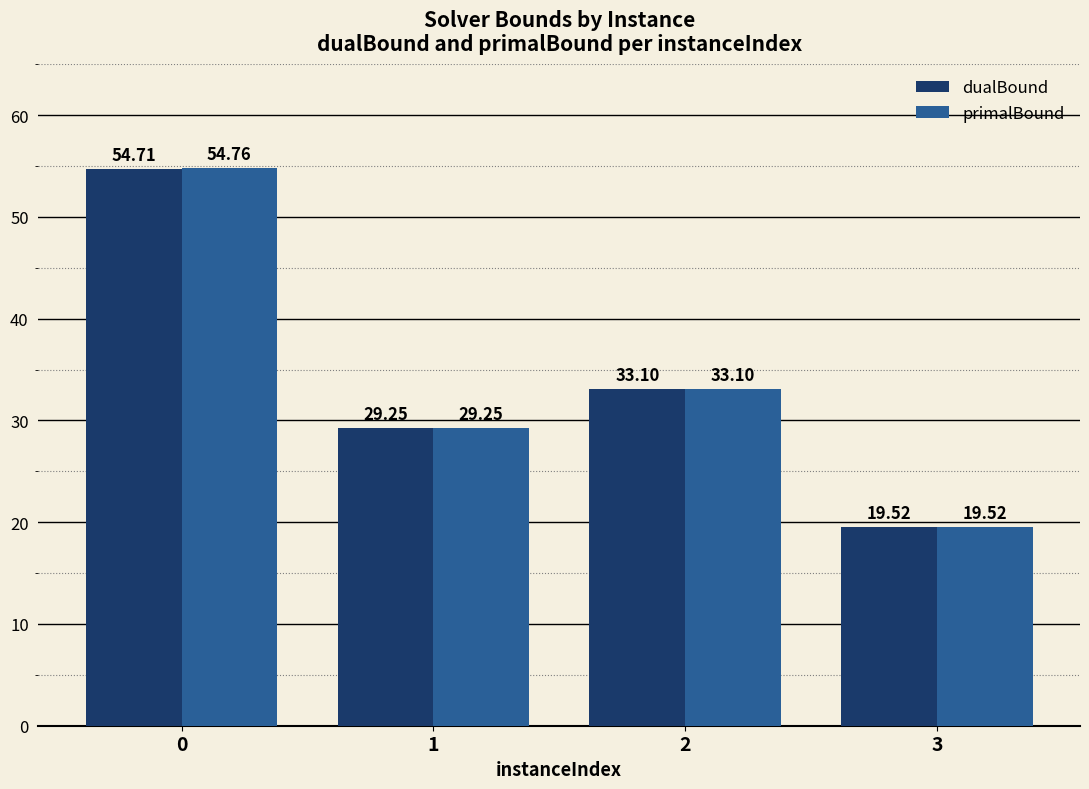

Which series changed the most between 0 and 3?

primalBound